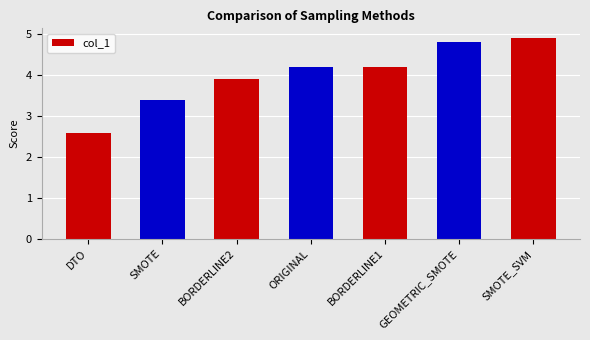

Which has a higher value, BORDERLINE2 or GEOMETRIC_SMOTE?

GEOMETRIC_SMOTE